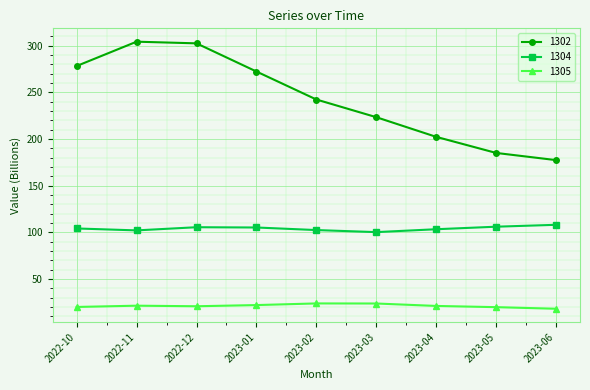

What is the label of the 1st point from the right?

2023-06